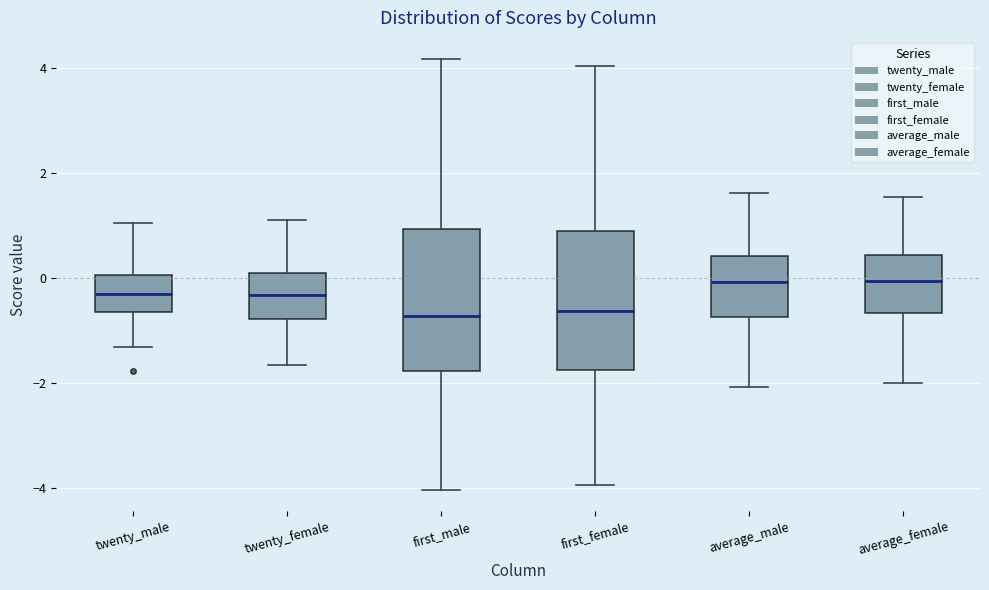

Where does the lower whisker of the box for average_male end on the y-axis? The values are not printed on the chart, so give them approximately, as read against the axis.

-2.0